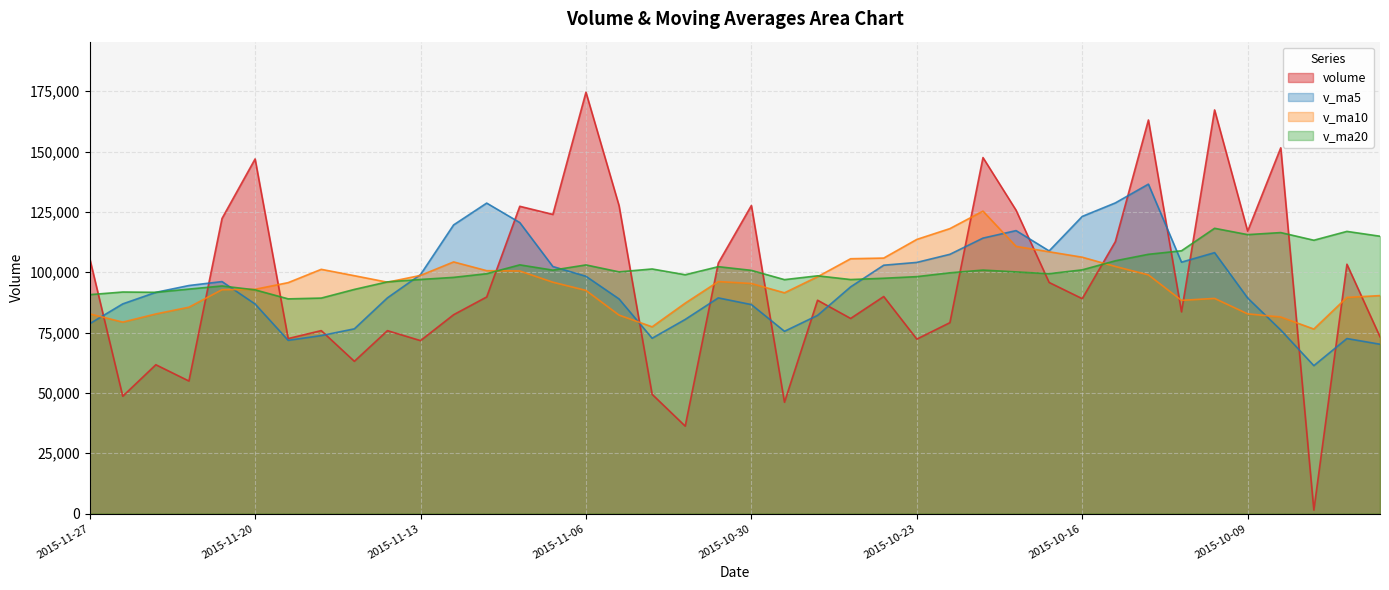

How many values in the volume series exceed 89768?

20